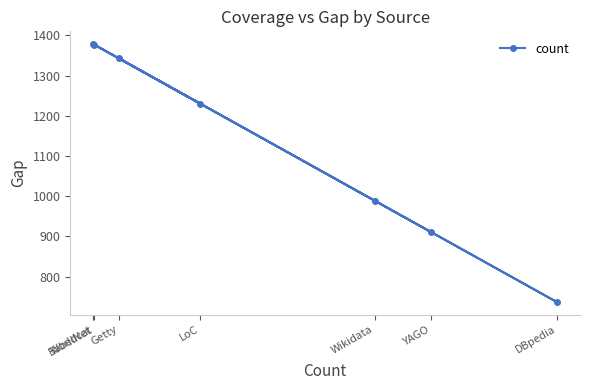

True or false: the data shows 1230 at LoC.

True